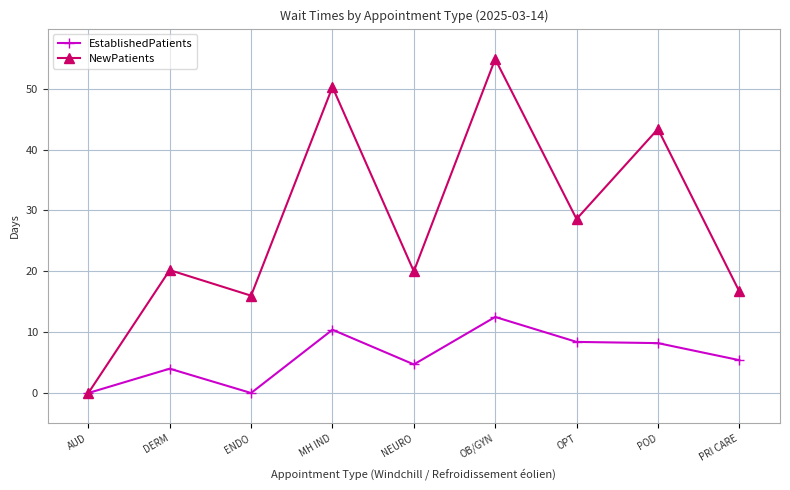

At which label does EstablishedPatients reach its peak?

OB/GYN